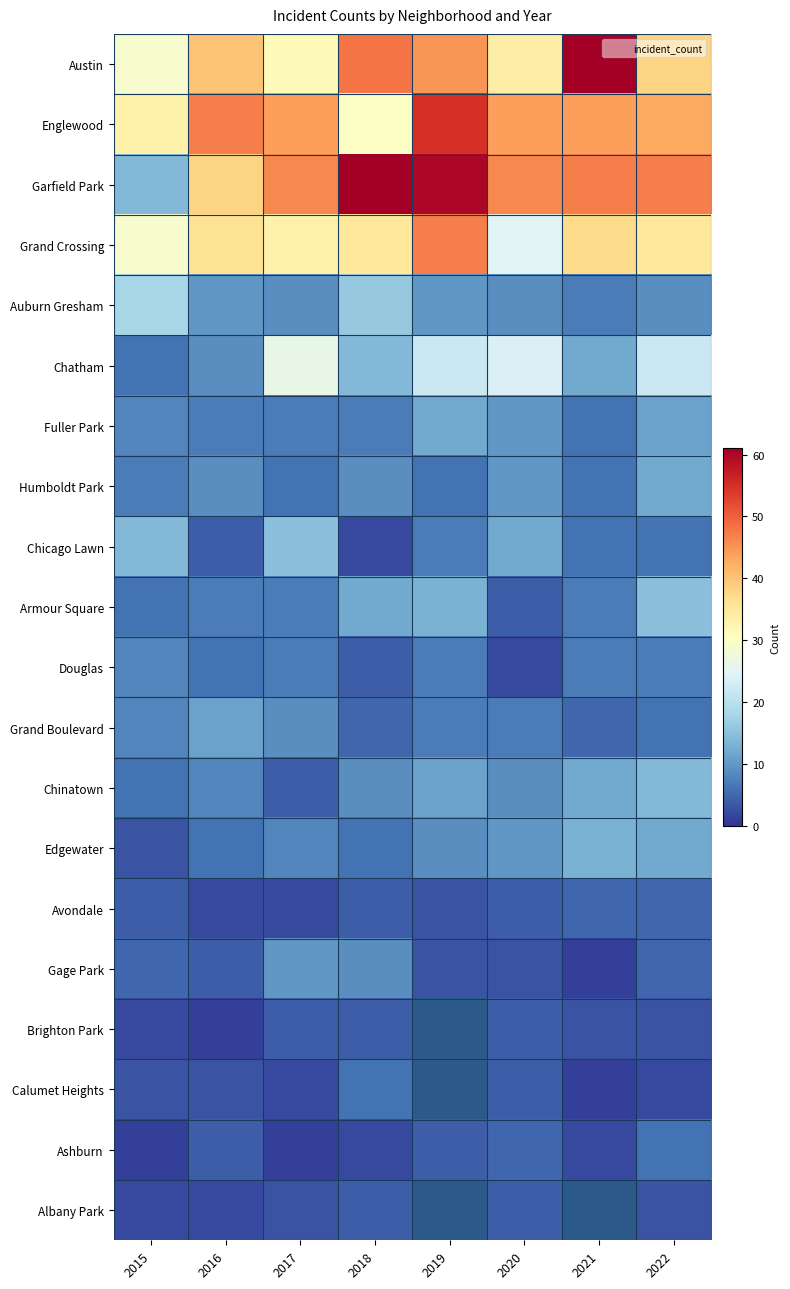

The Avondale series shows 3.0 at 2019. True or false?

True